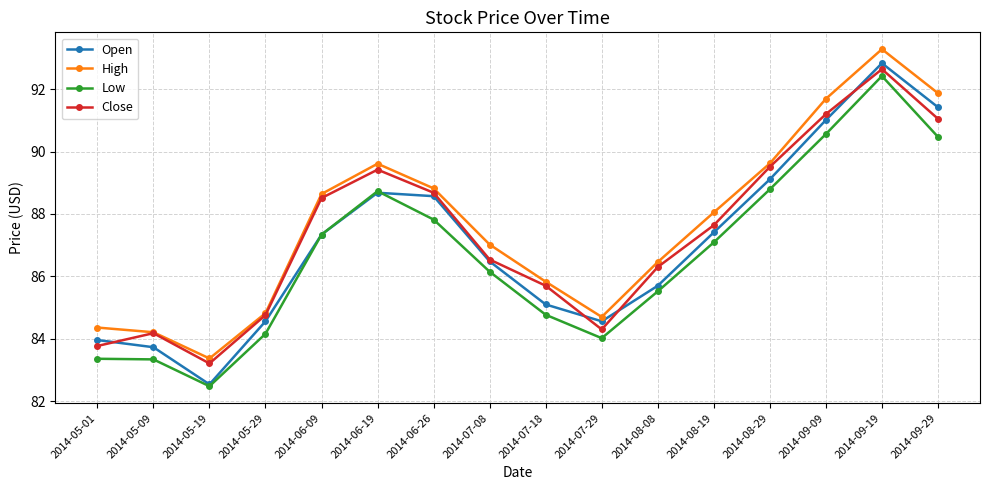

What is the difference between the Low values at 2014-08-19 and 2014-07-29?

3.1